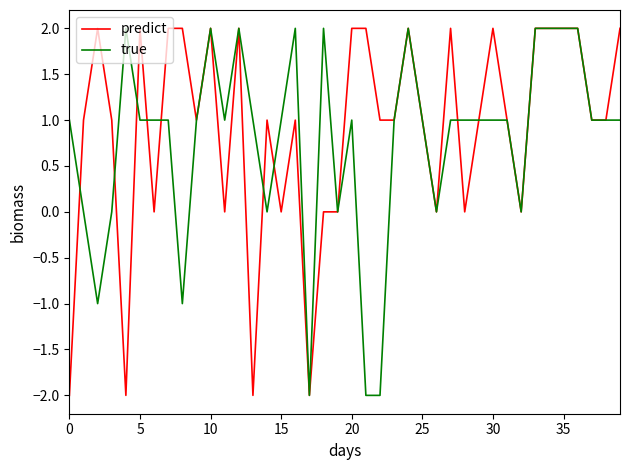

What is the label of the 21st point from the right?

19